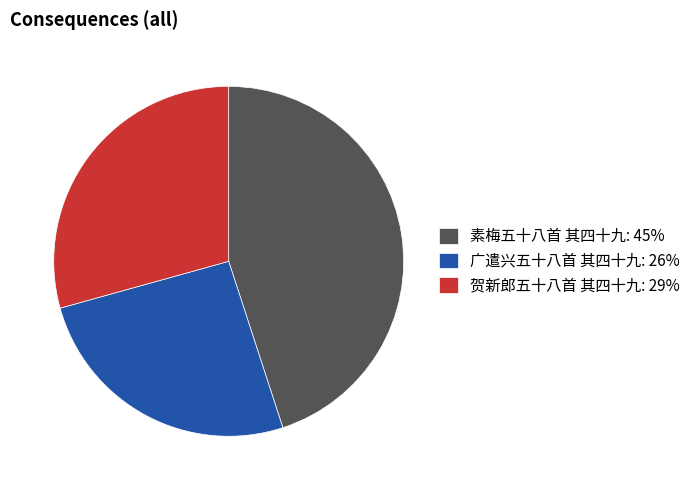

Does any single category account for the majority?

No